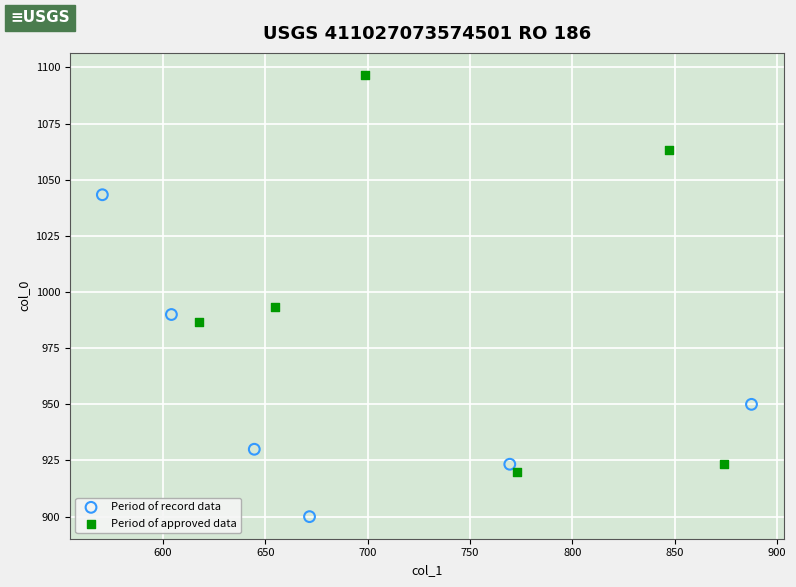

Which series reaches the minimum Y coordinate?

Period of record data